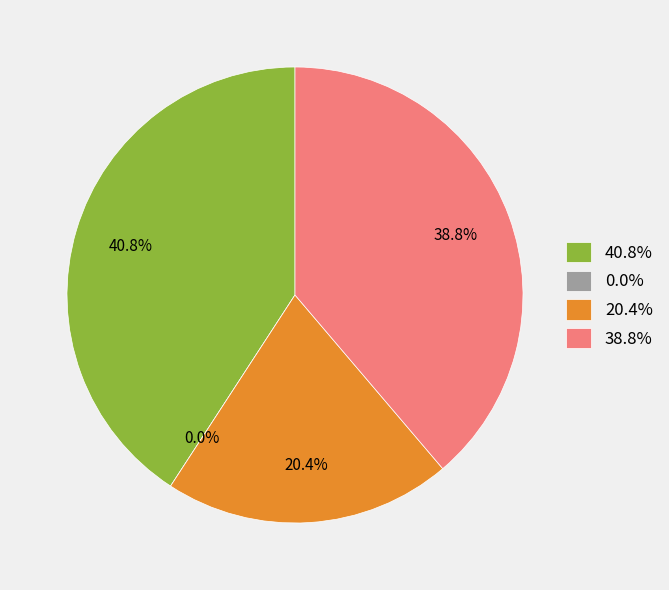

To the nearest percent, what portion does 0 represent?

41%